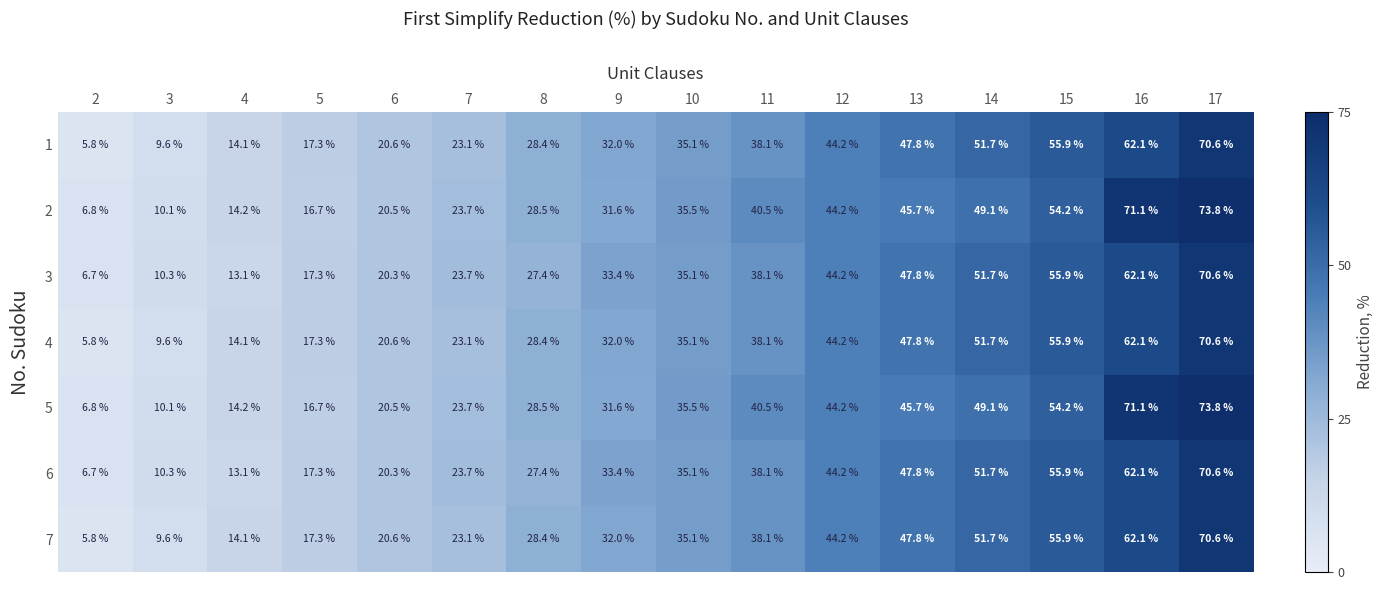

At which label is 3 closest to 38?

11